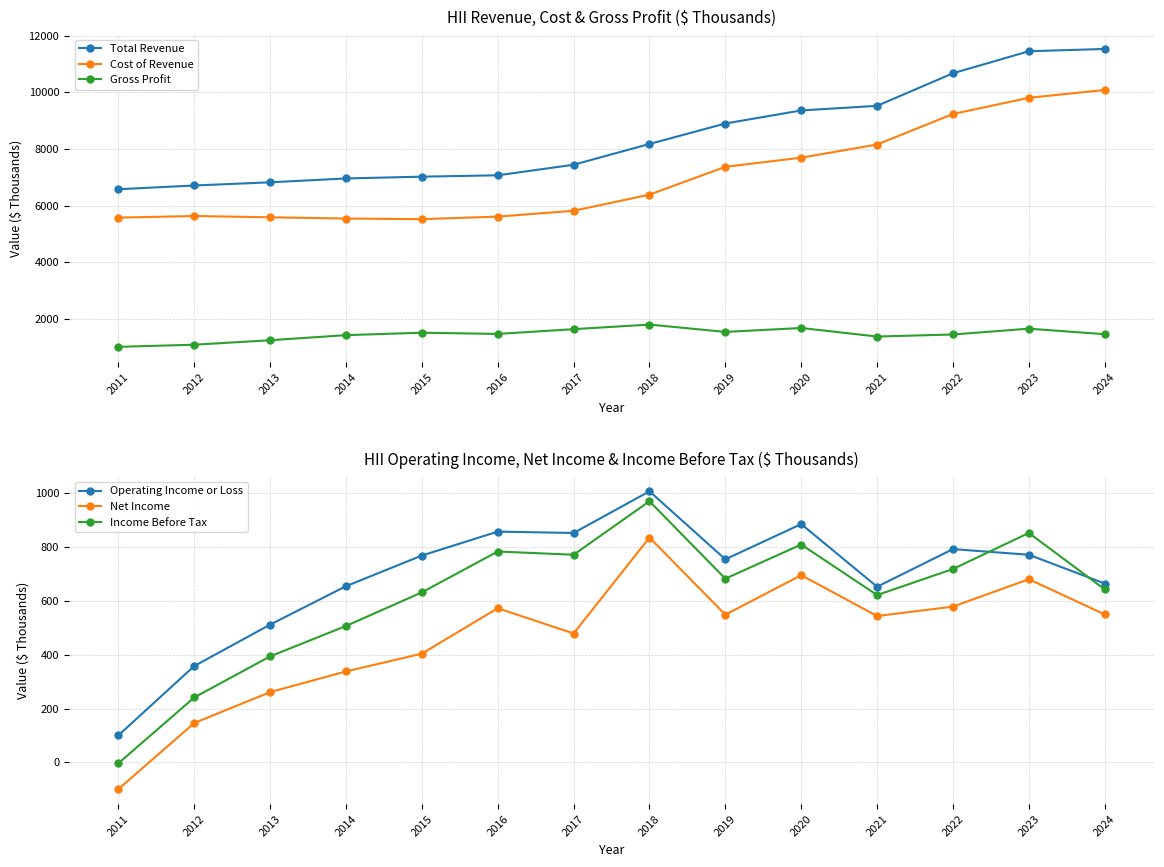

Which has a higher value, 2011 or 2016?

2016